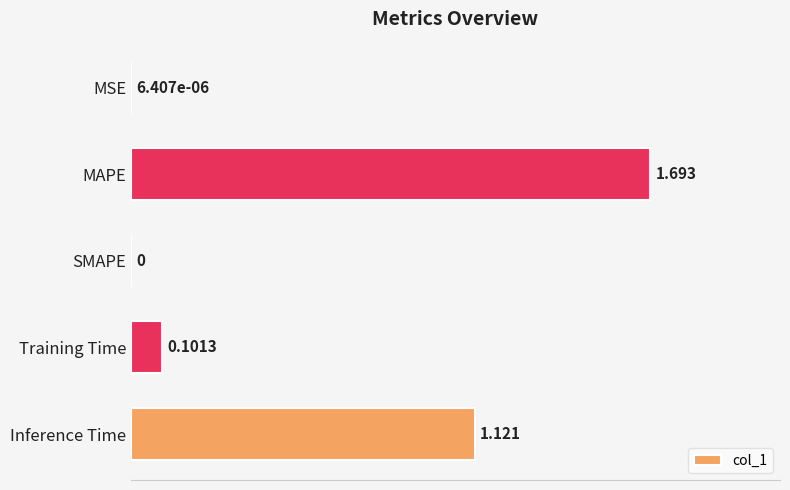

At which category does the chart reach its peak across all series?

MAPE